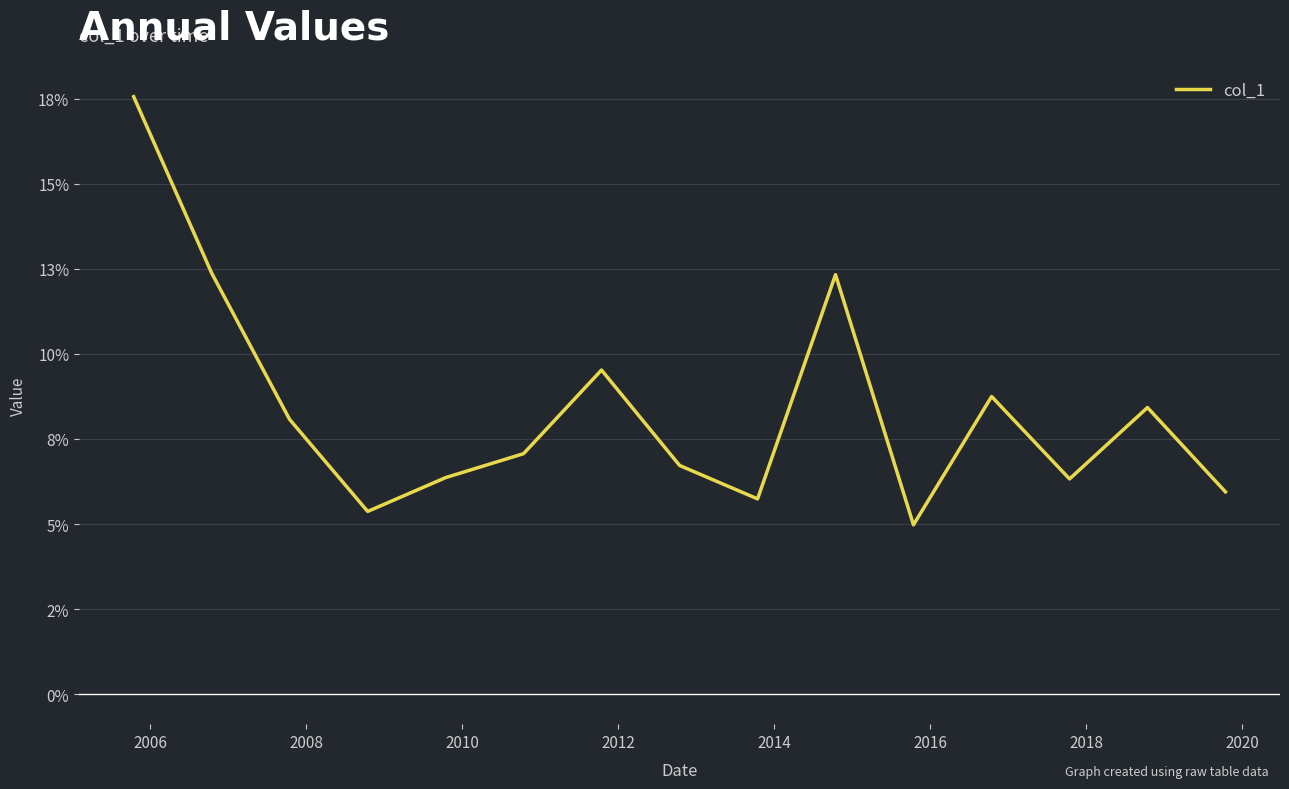

Reading right to left, list all the values displayed in this chart.

0.1	0.1	0.1	0.1	0.0	0.1	0.1	0.1	0.1	0.1	0.1	0.1	0.1	0.1	0.2